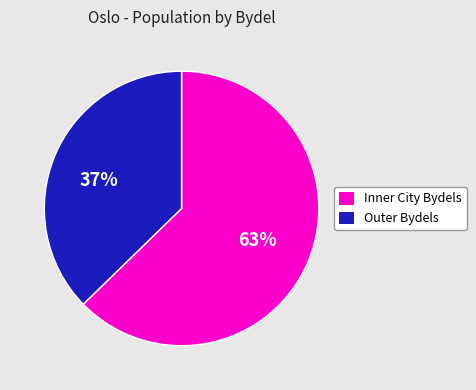

How many slices are in this pie chart?

2